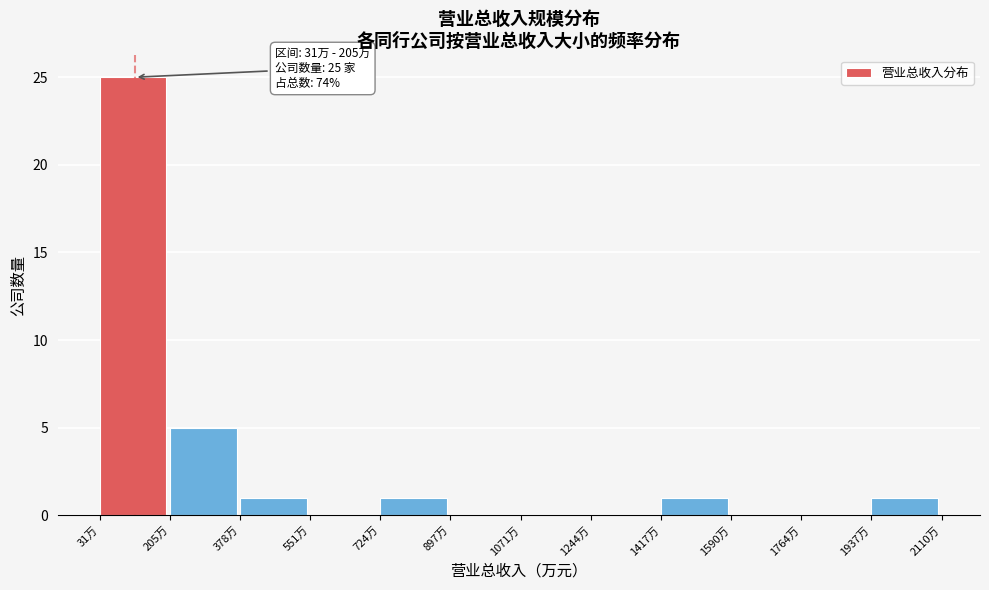

Reading right to left, extract all data points from this chart.

1937万=1	1764万=0	1590万=0	1417万=1	1244万=0	1071万=0	897万=0	724万=1	551万=0	378万=1	205万=5	31万=25